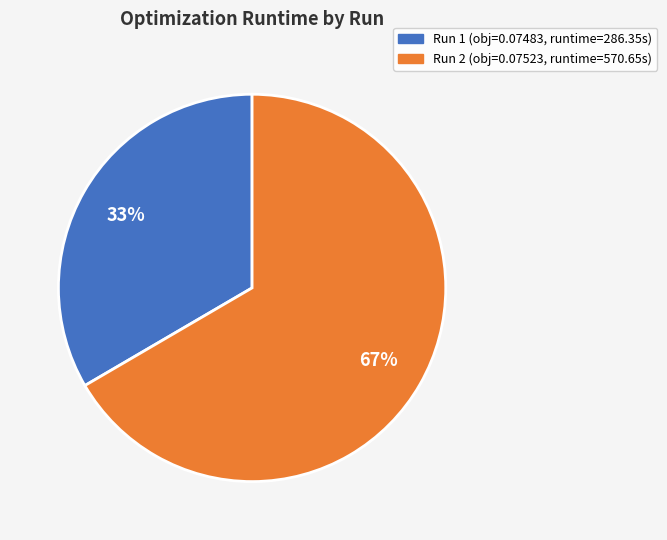

True or false: Run 1 accounts for 33% of the total.

True